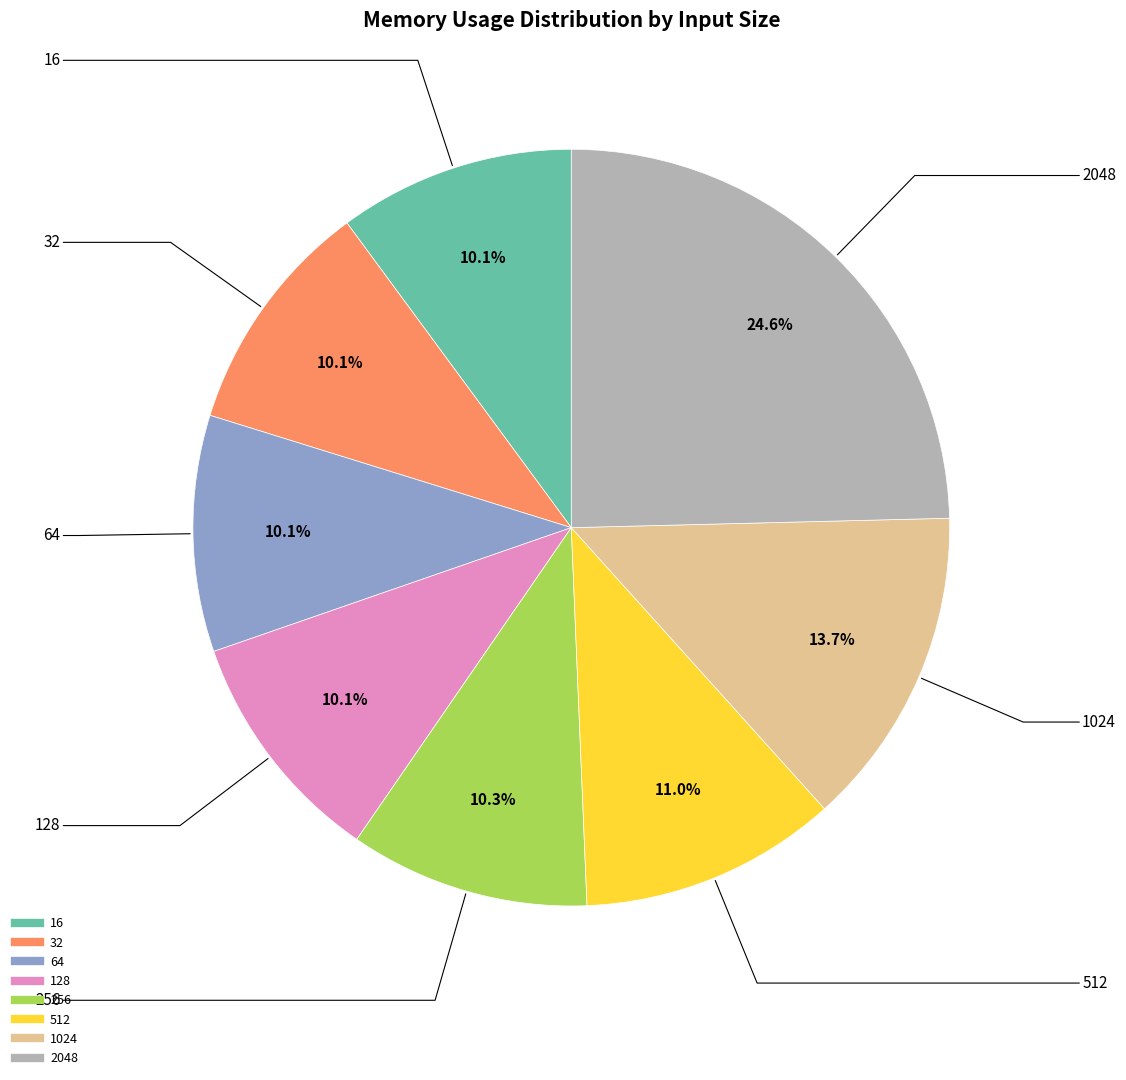

What is the largest slice in the pie chart?

2048